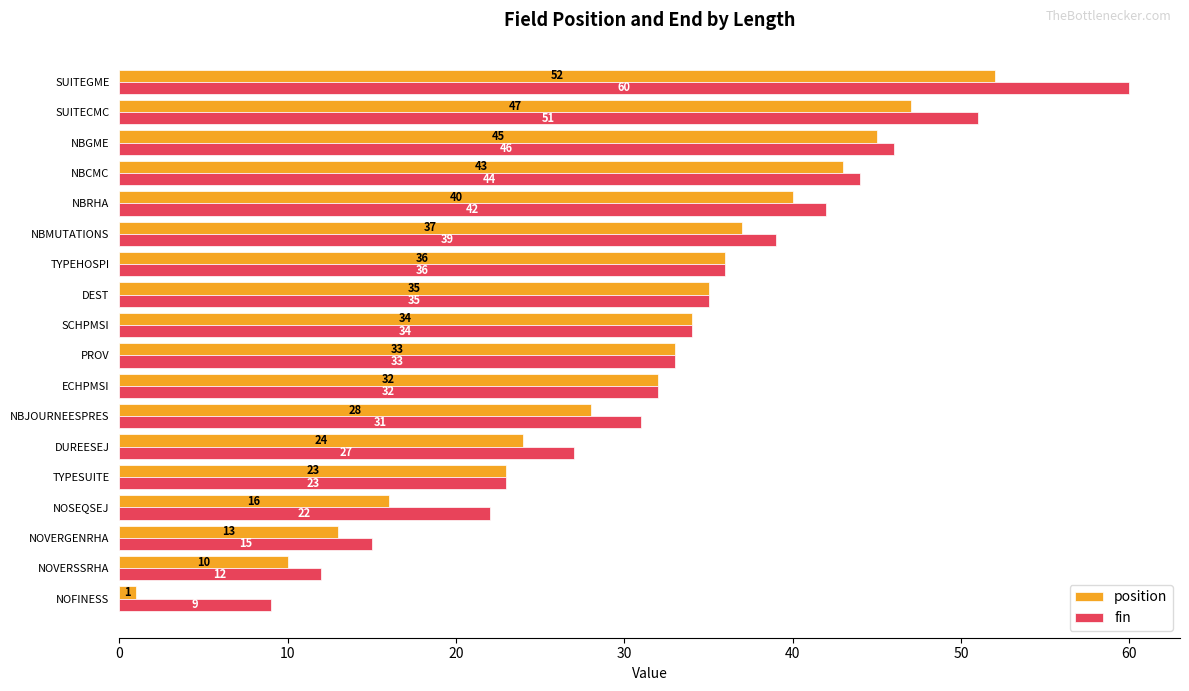

What is the difference between the maximum and minimum values in the position series?

51